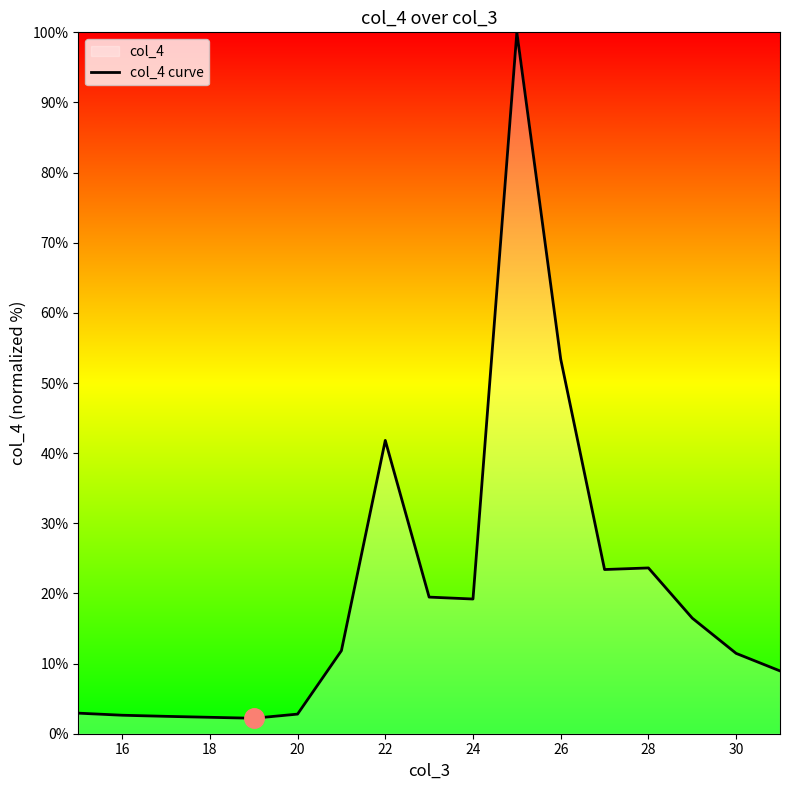

Which has a higher value, 30 or 22?

22